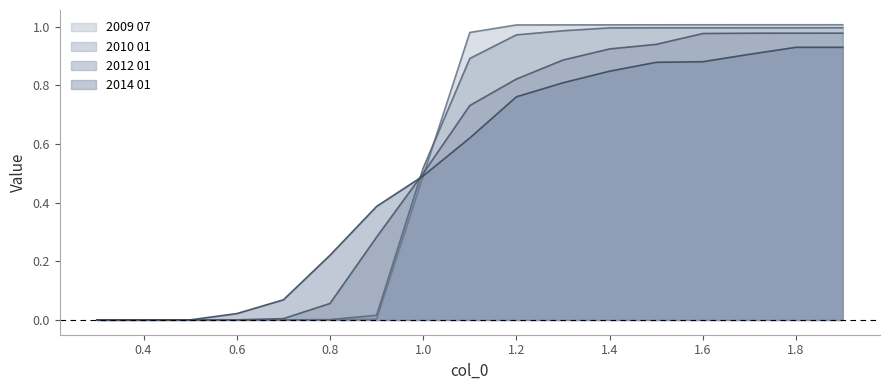

What is the difference between the second highest and minimum values in the 2010 01 series?

1.0